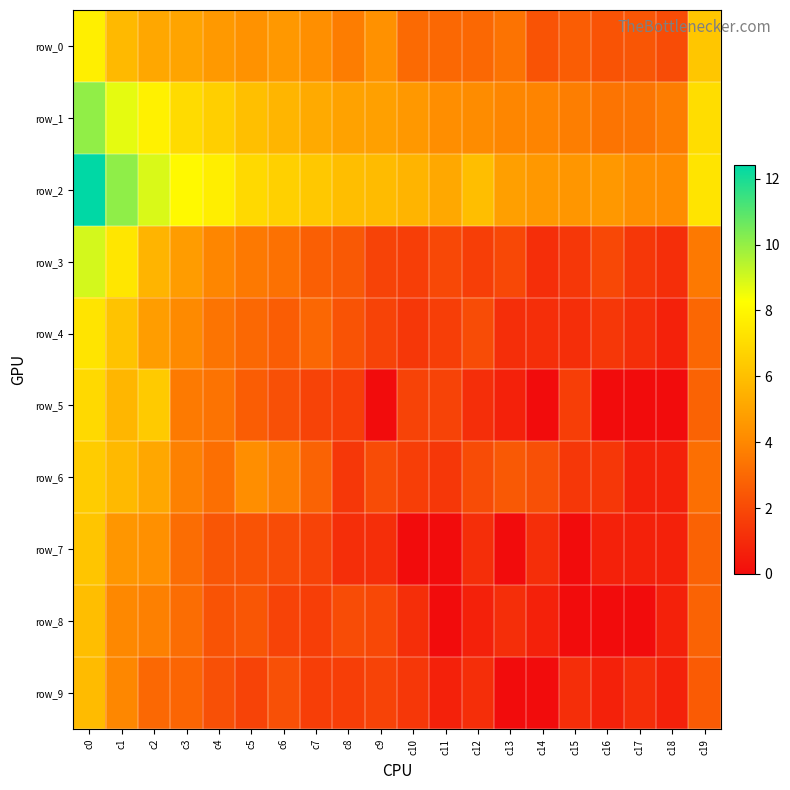

Is the value of row_4 at c3 greater than the value of row_5 at c0?

No